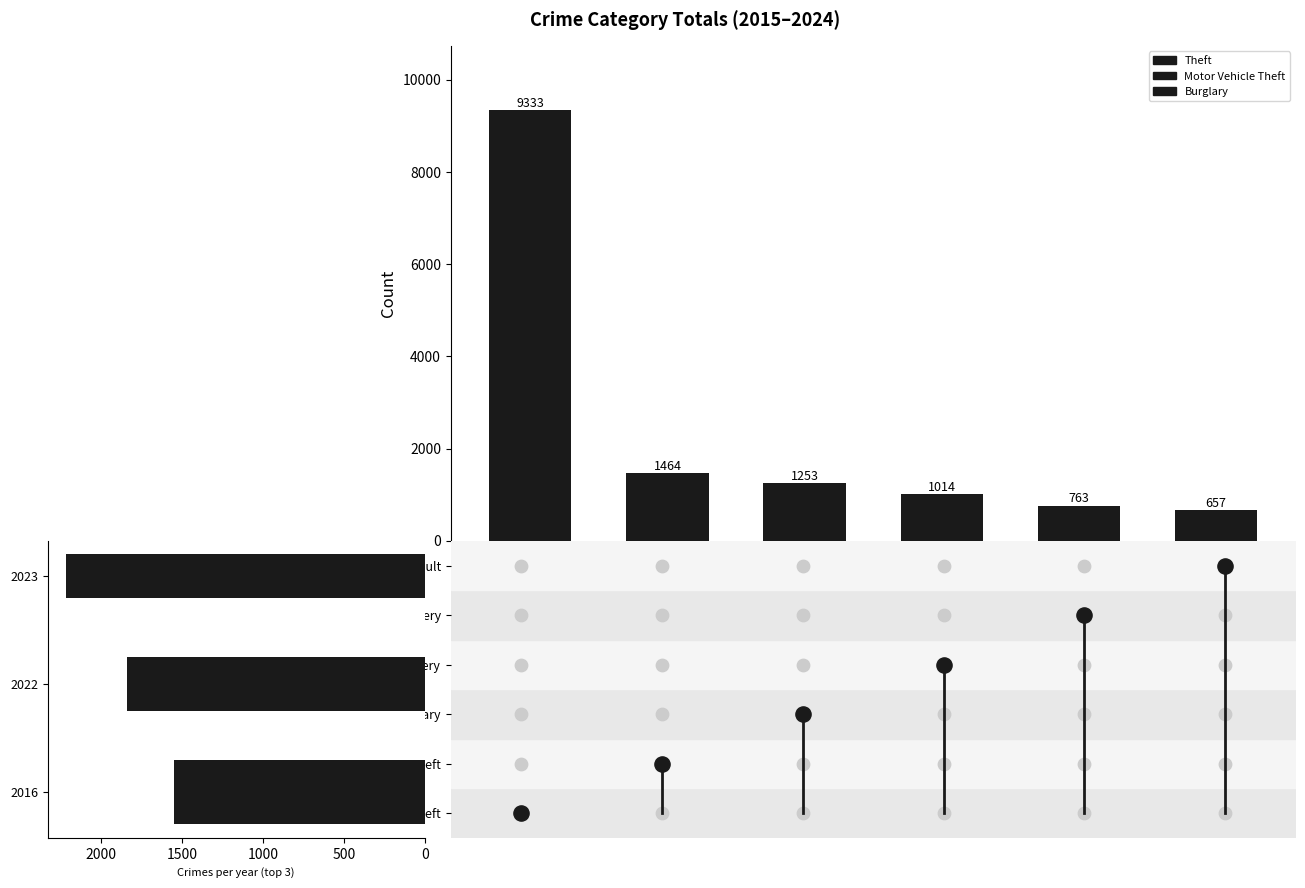

What is the change in value from 1000 to 1500?

-239